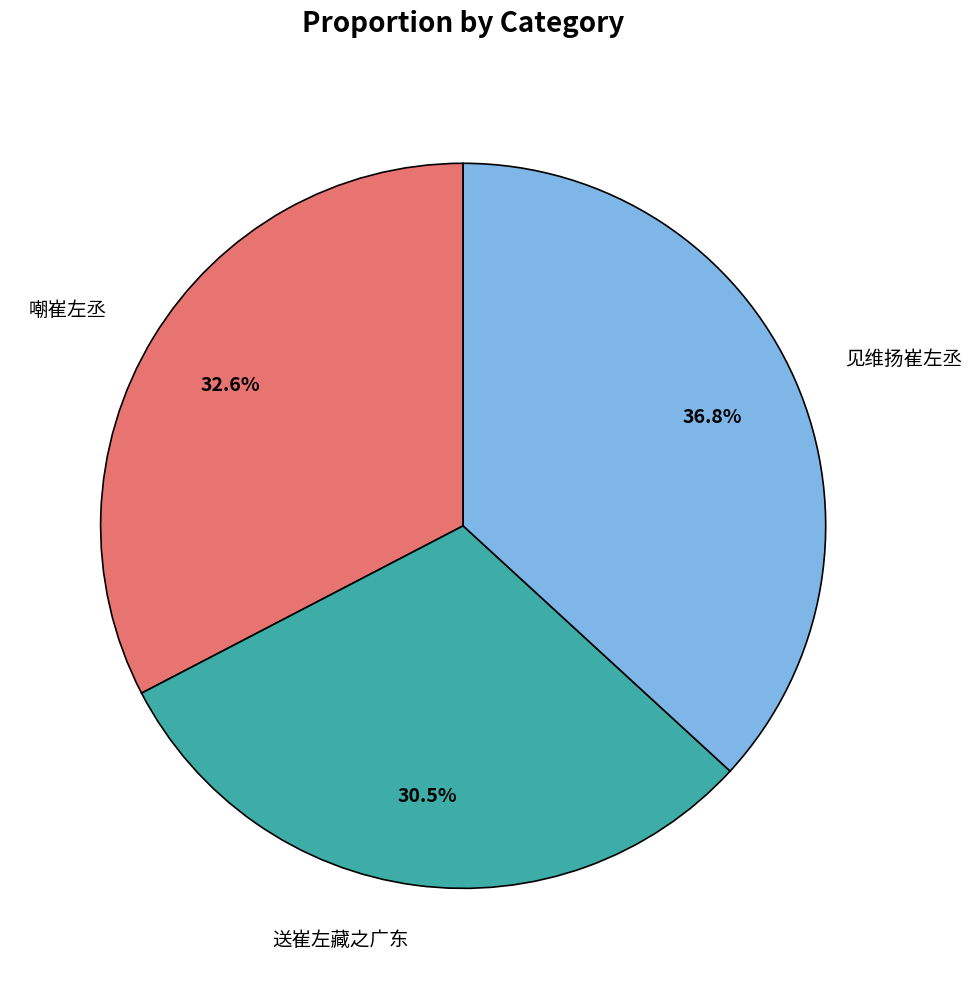

To the nearest percent, what is the difference between the largest and smallest slice percentages?

6%